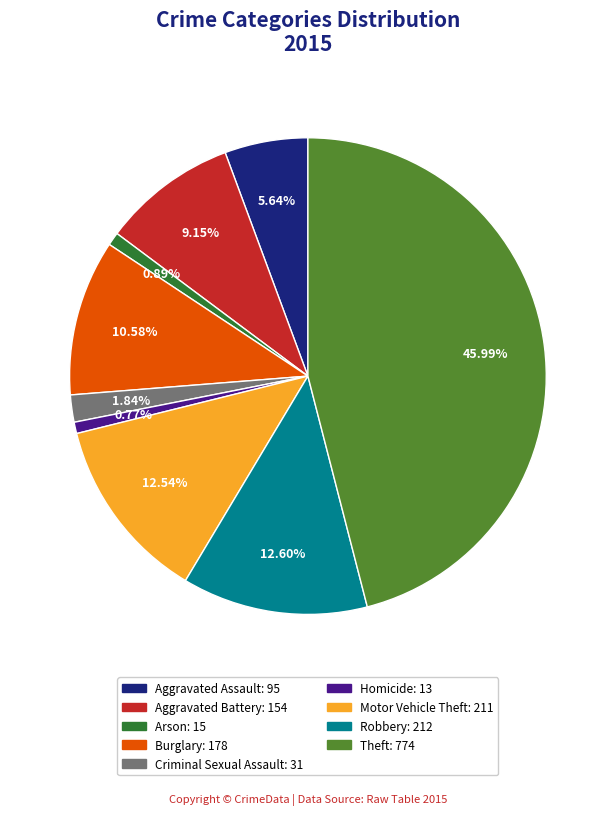

To the nearest percent, what portion does Theft represent?

46%